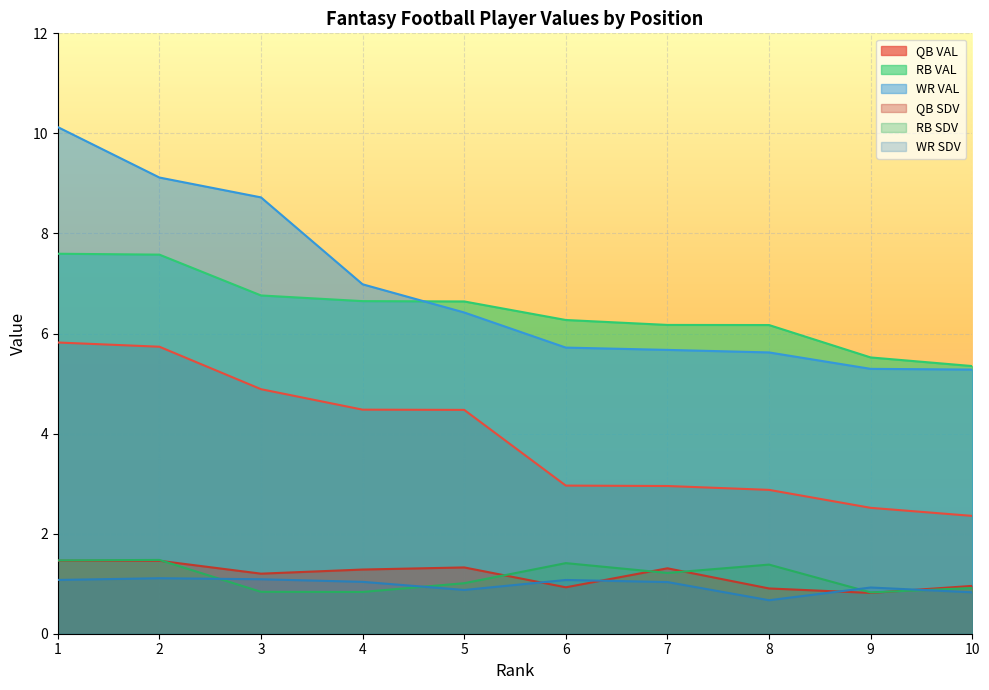

Reading left to right, list all the values displayed in this chart.

QB VAL: 5.8	5.7	4.9	4.5	4.5	3.0	3.0	2.9	2.5	2.4
RB VAL: 7.6	7.6	6.8	6.6	6.6	6.3	6.2	6.2	5.5	5.3
WR VAL: 10.1	9.1	8.7	7.0	6.4	5.7	5.7	5.6	5.3	5.3
QB SDV: 1.5	1.5	1.2	1.3	1.3	0.9	1.3	0.9	0.8	1.0
RB SDV: 1.5	1.5	0.8	0.8	1.0	1.4	1.2	1.4	0.8	0.9
WR SDV: 1.1	1.1	1.1	1.0	0.9	1.1	1.0	0.7	0.9	0.8